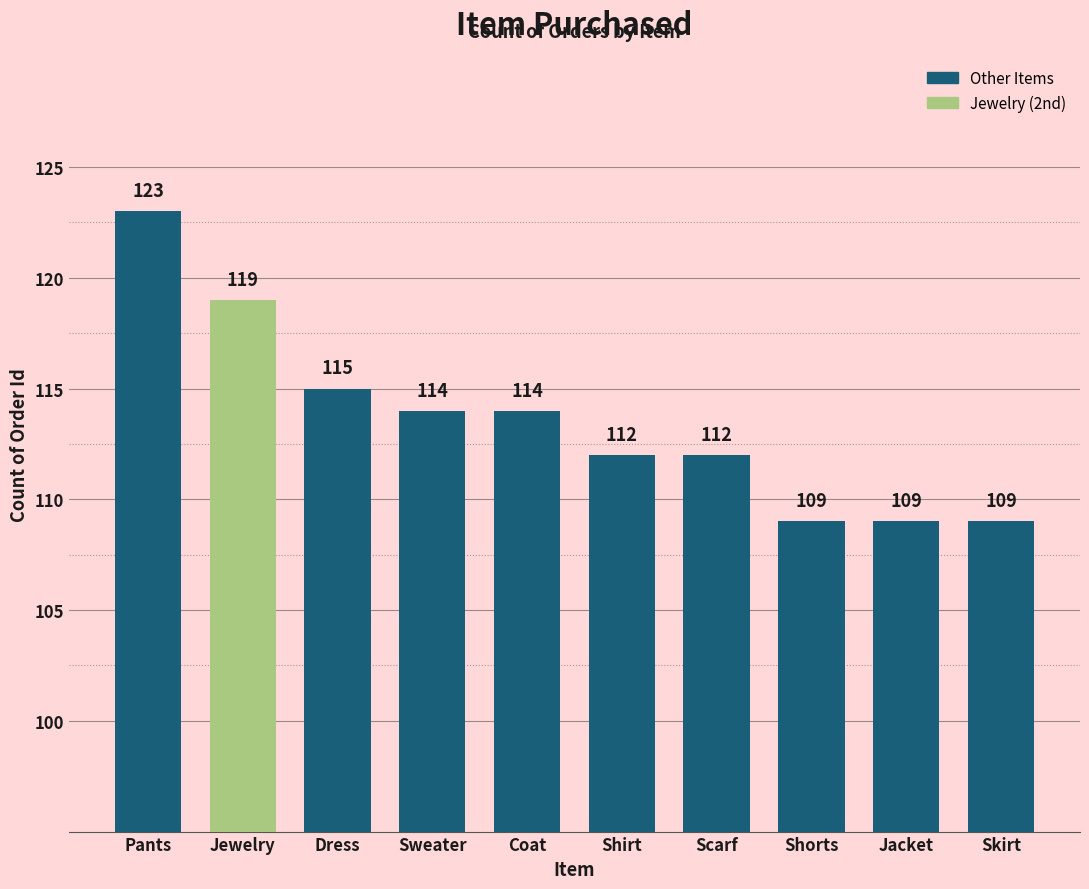

What is the greatest value displayed?

123